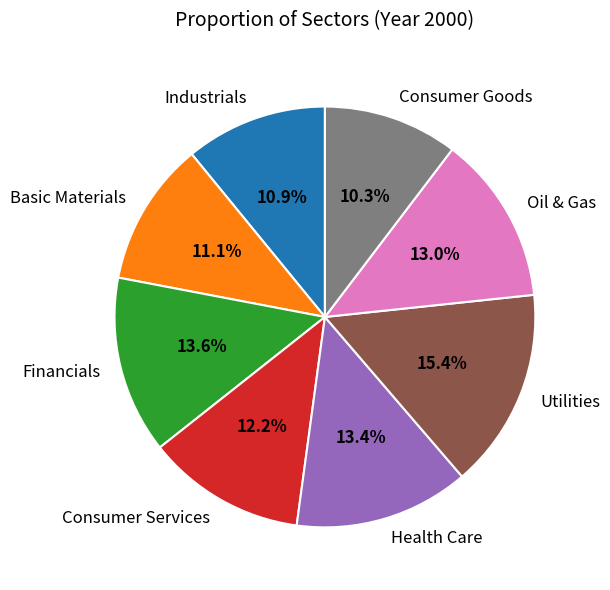

To the nearest percent, what is the combined percentage of Financials and Utilities?

29%